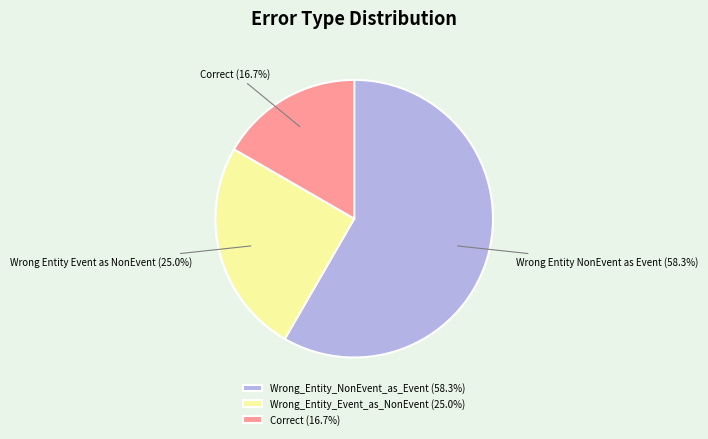

What is the largest slice in the pie chart?

Wrong_Entity_NonEvent_as_Event